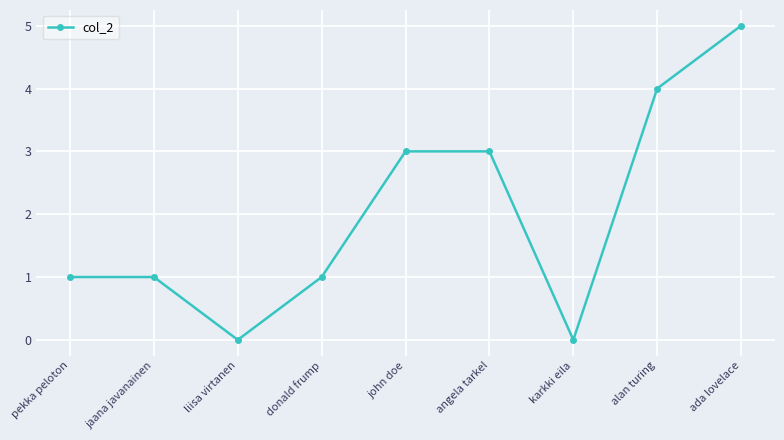

True or false: the data shows 3 at john doe.

True